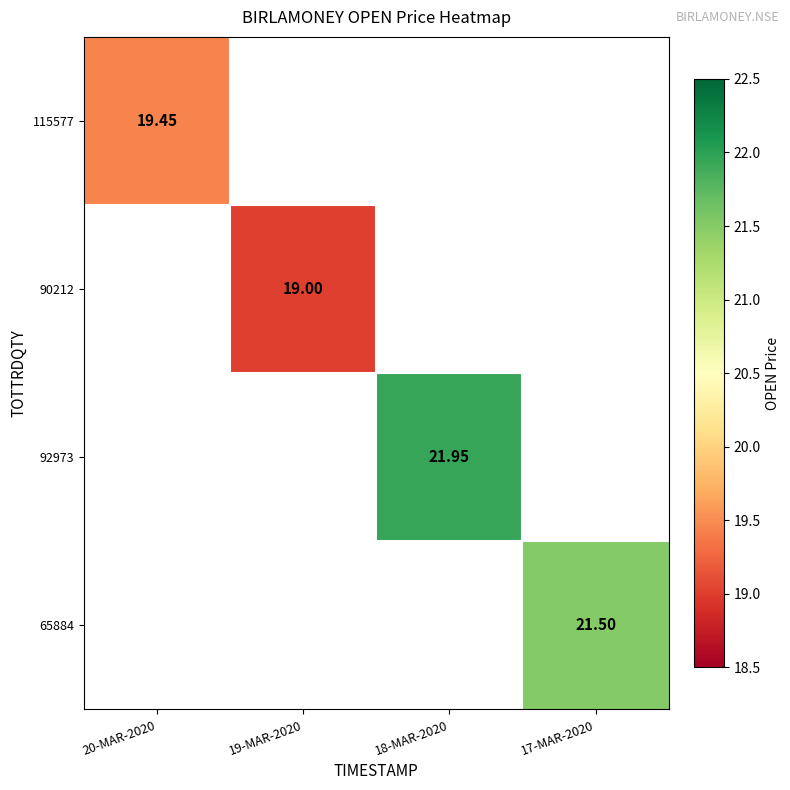

At how many categories does at least one series exceed 21?

2